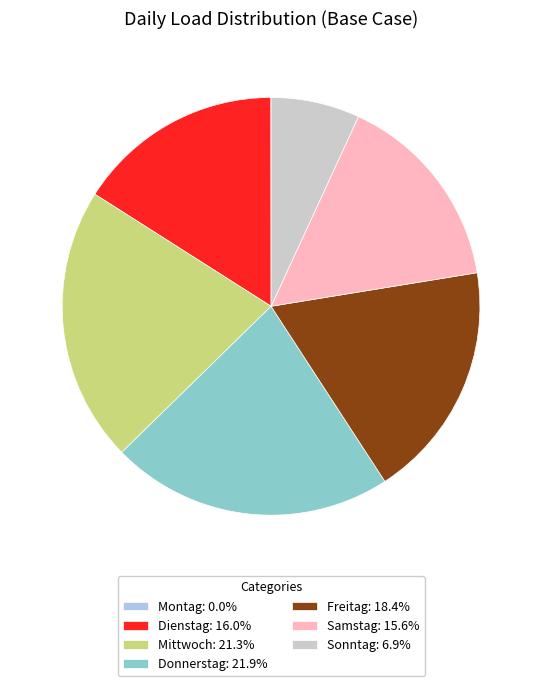

Do Donnerstag: 21.9% and Dienstag: 16.0% together represent more than half of the pie?

No